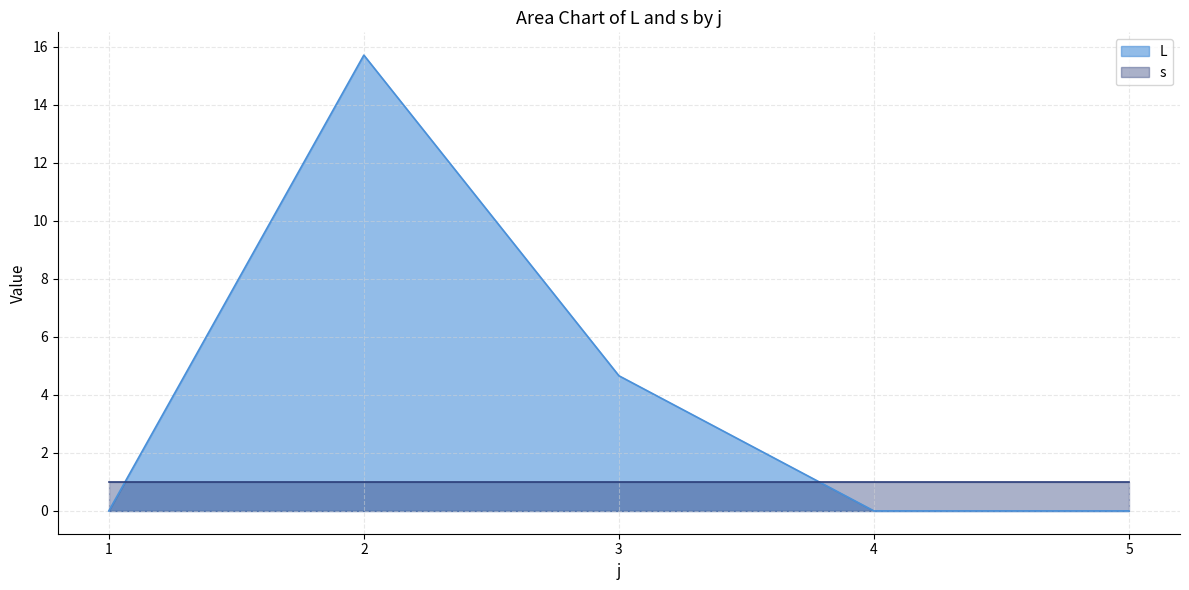

What is the difference between the values at 3 and 4?

4.7